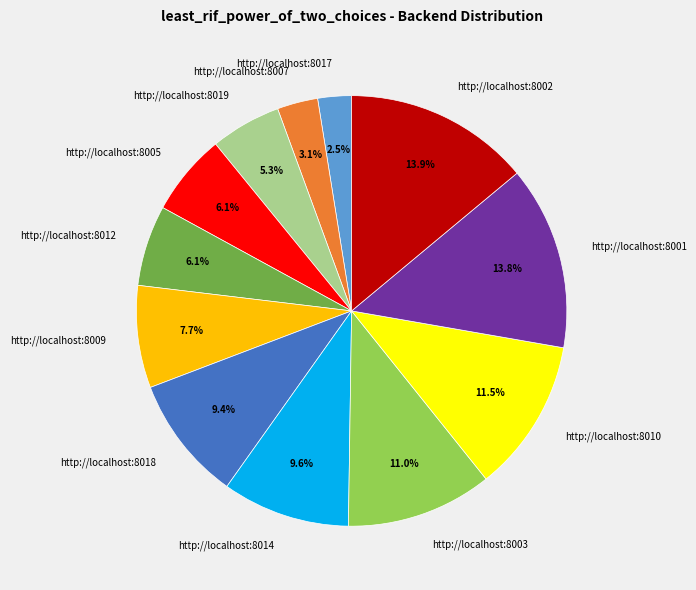

What percentage do http://localhost:8019 and http://localhost:8012 together represent?

11.4%